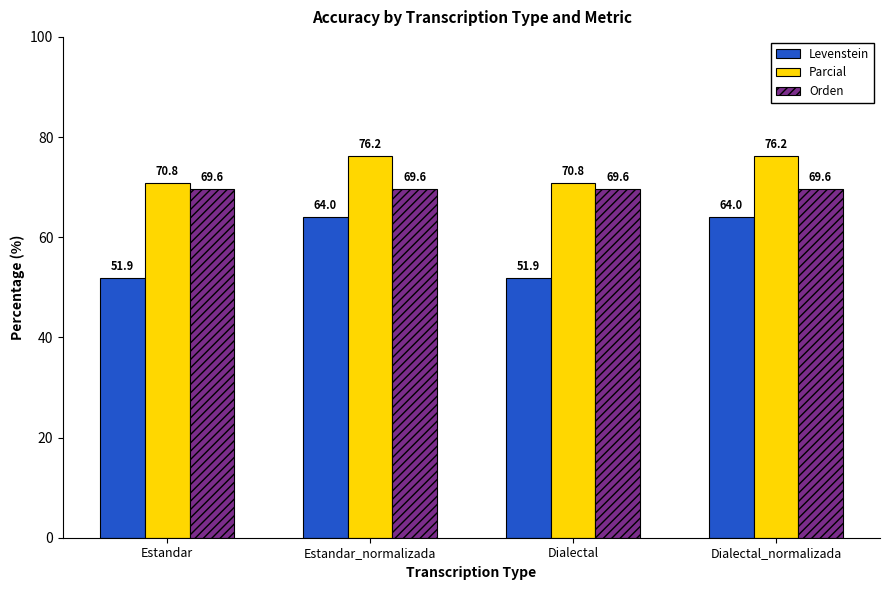

How many series are shown in this chart?

3